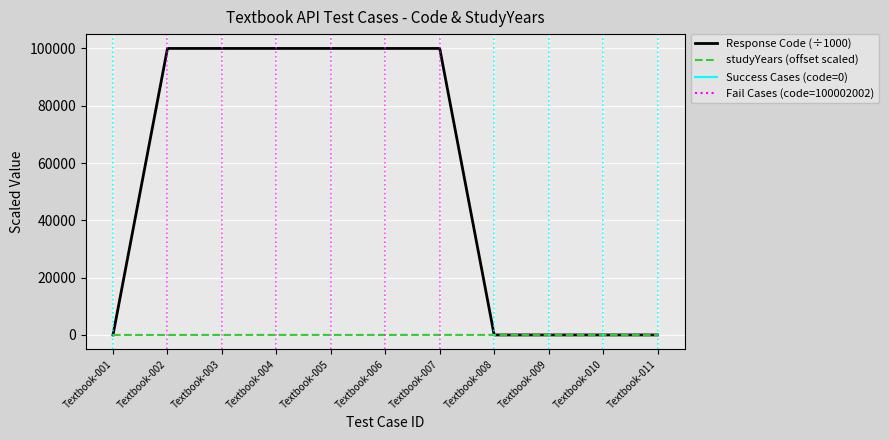

Is the value of Response Code (÷1000) at Textbook-002 greater than the value of studyYears (offset scaled) at Textbook-007?

Yes